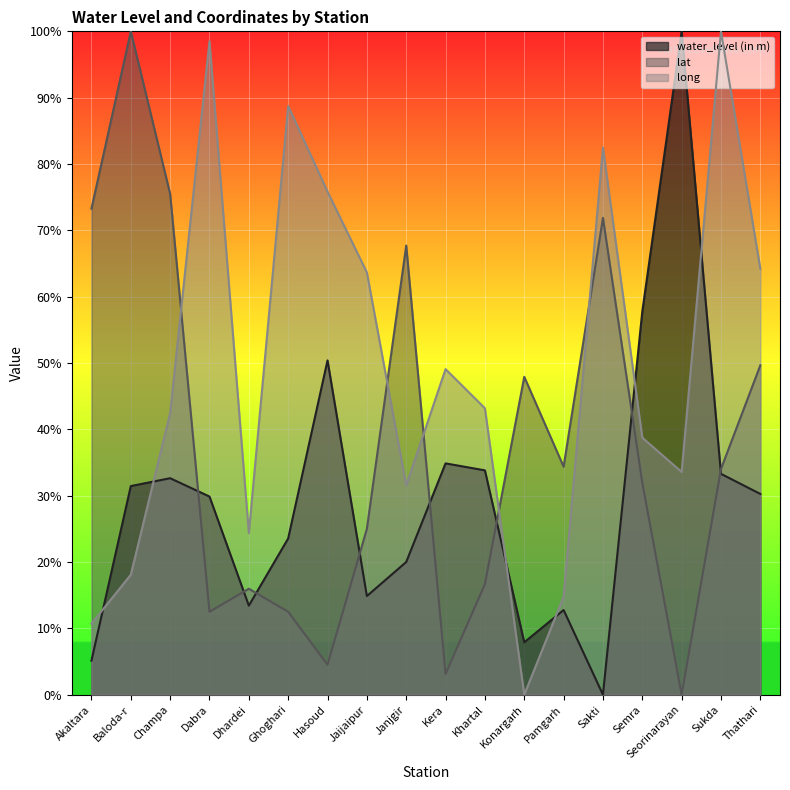

How many lines are shown in the chart?

3